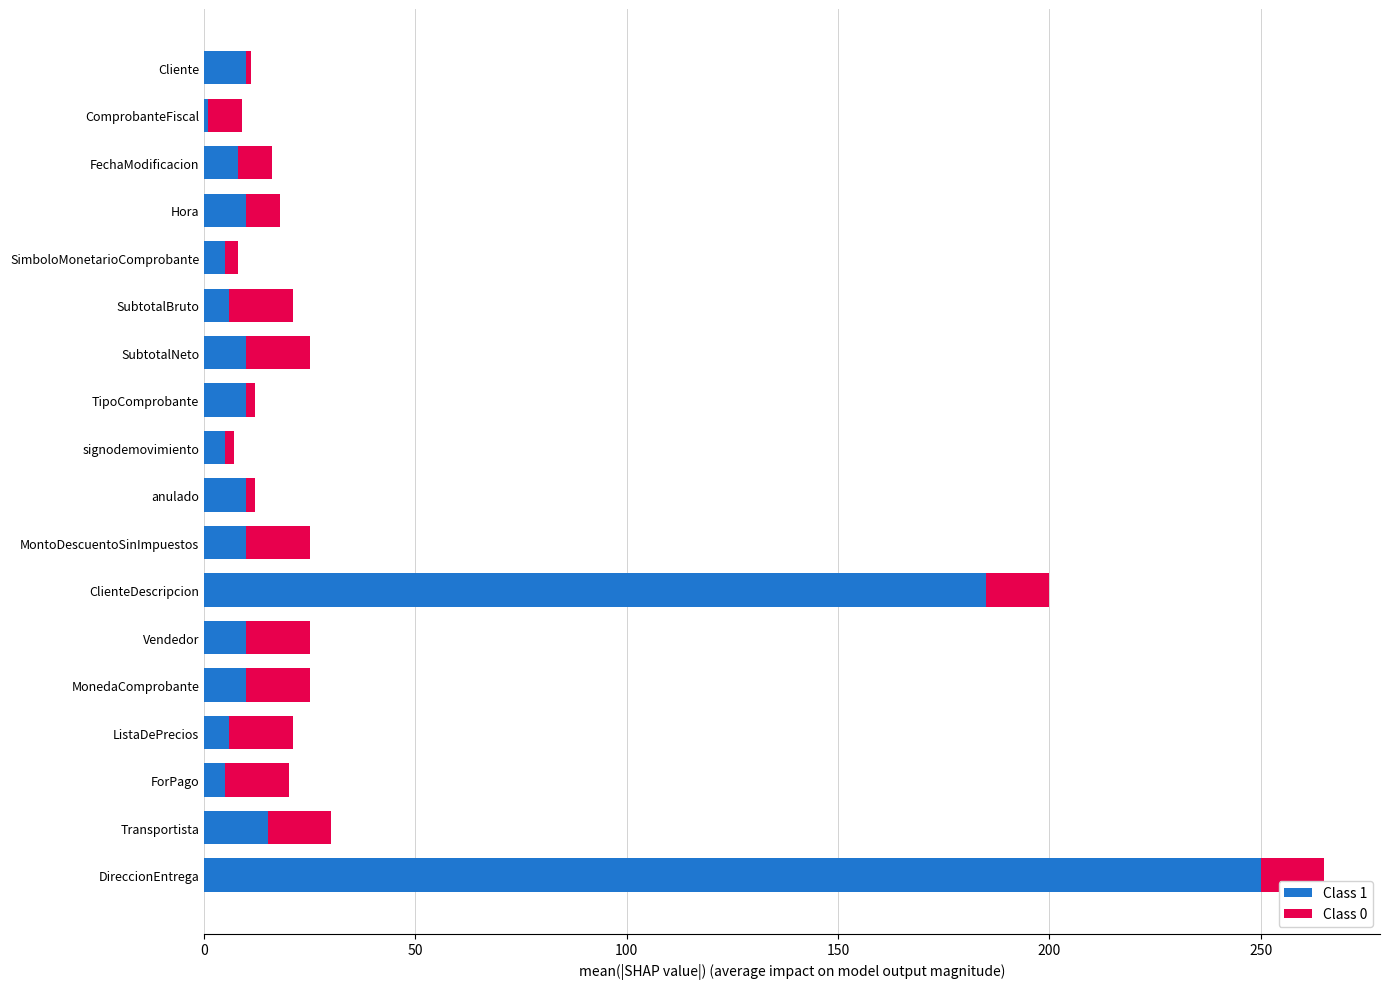

At which category is the sum across all series the highest?

DireccionEntrega